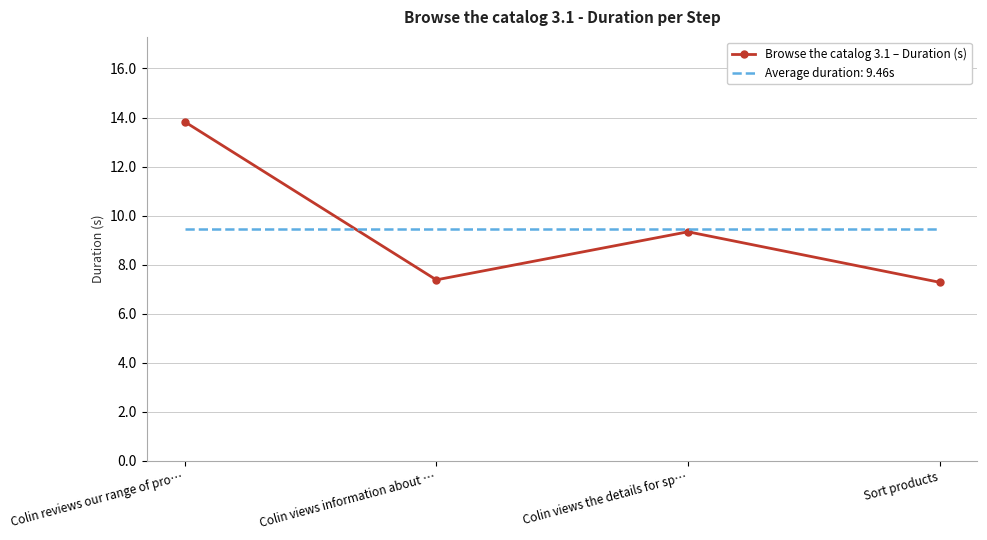

The value of Browse the catalog 3.1 – Duration (s) at Colin reviews our range of pro… is 13.8. True or false?

True